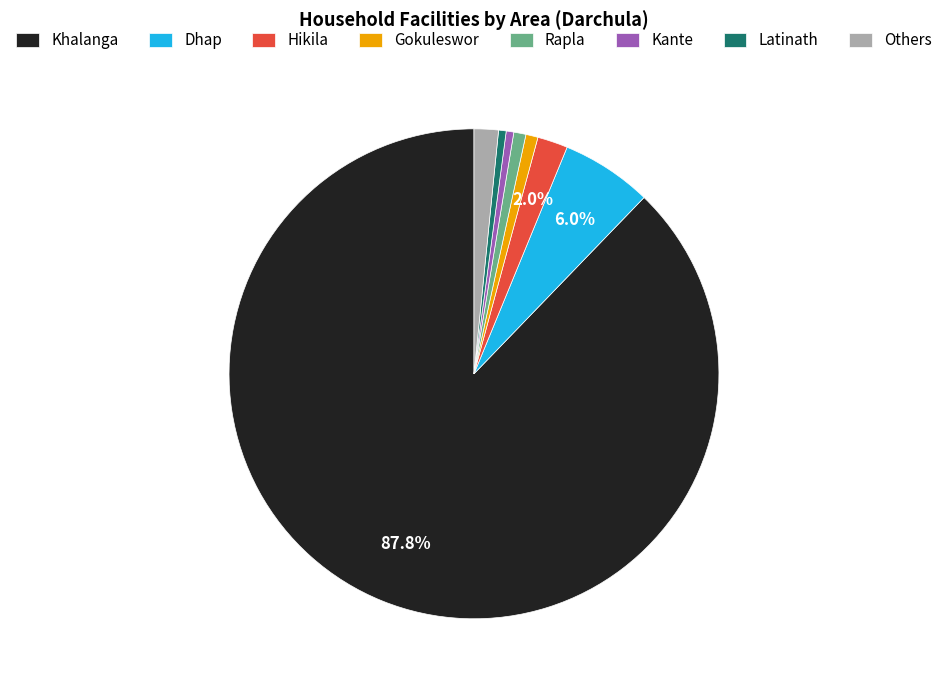

How many segments does this pie chart have?

8